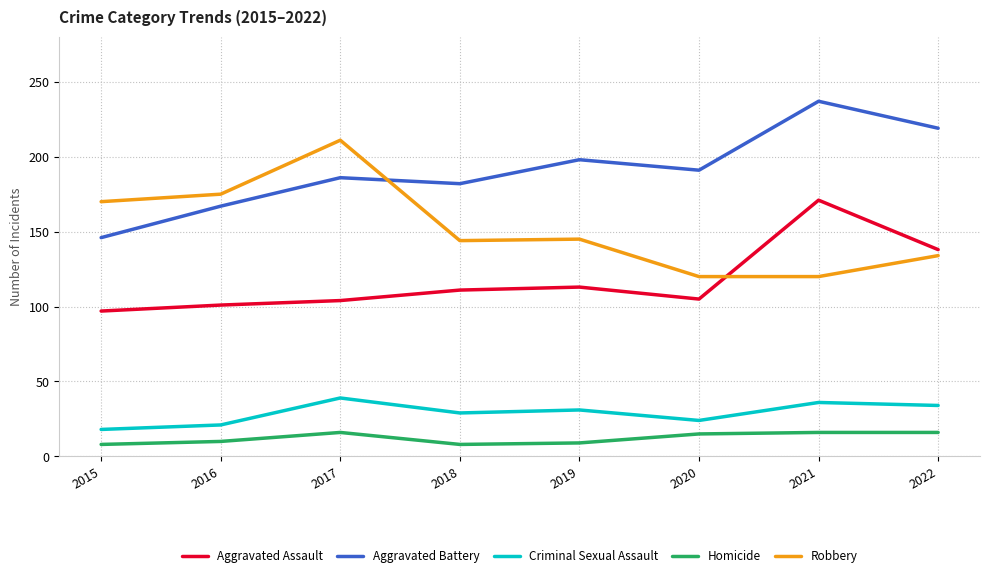

At which label is Robbery closest to 165?

2015